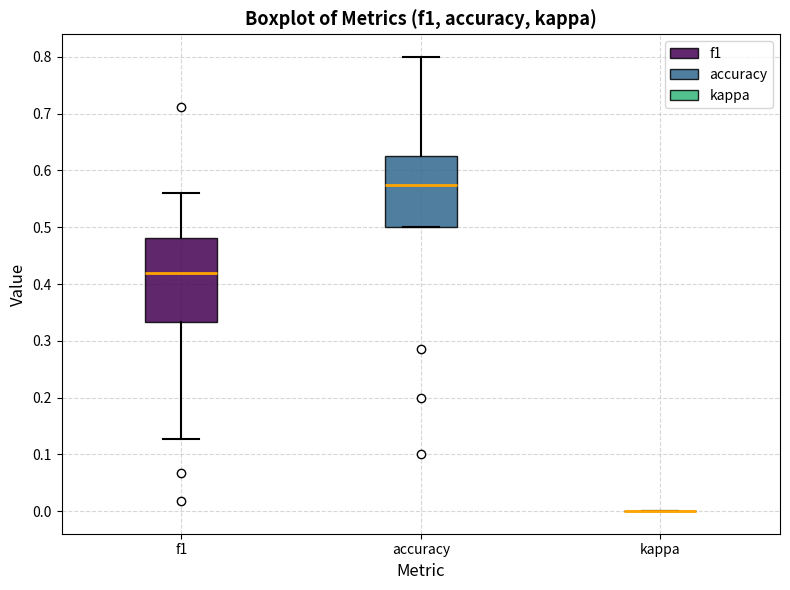

Where does the median line of the box for accuracy sit on the y-axis? The values are not printed on the chart, so give them approximately, as read against the axis.

0.57